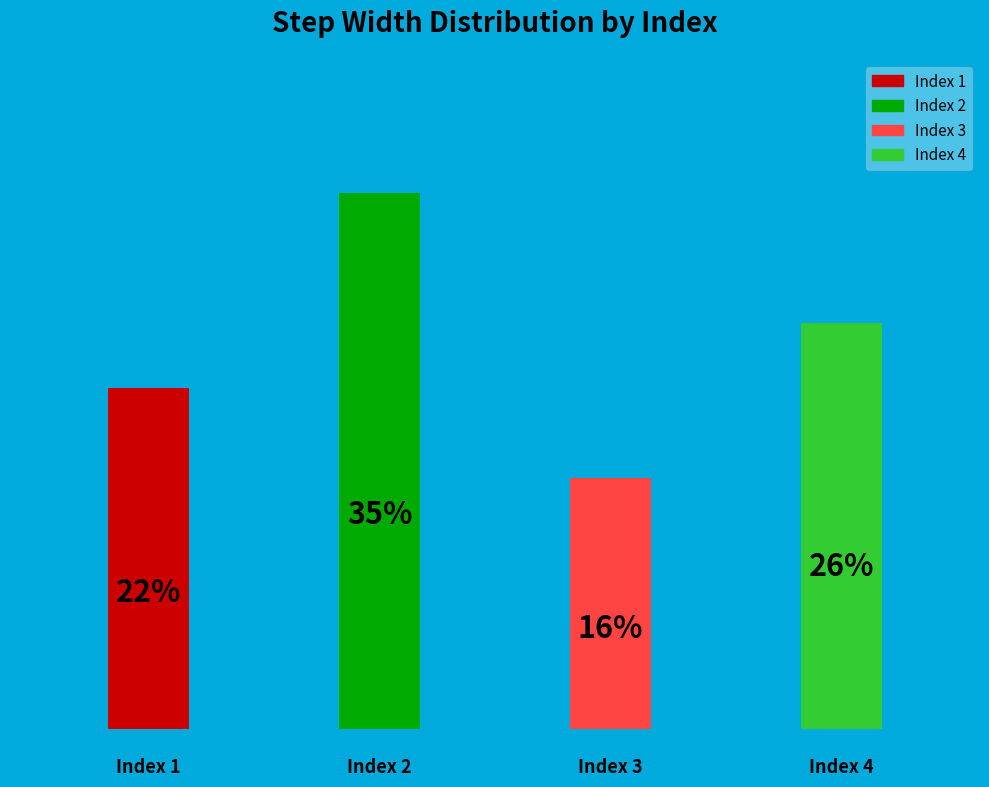

To the nearest percent, what is the average slice percentage?

25%